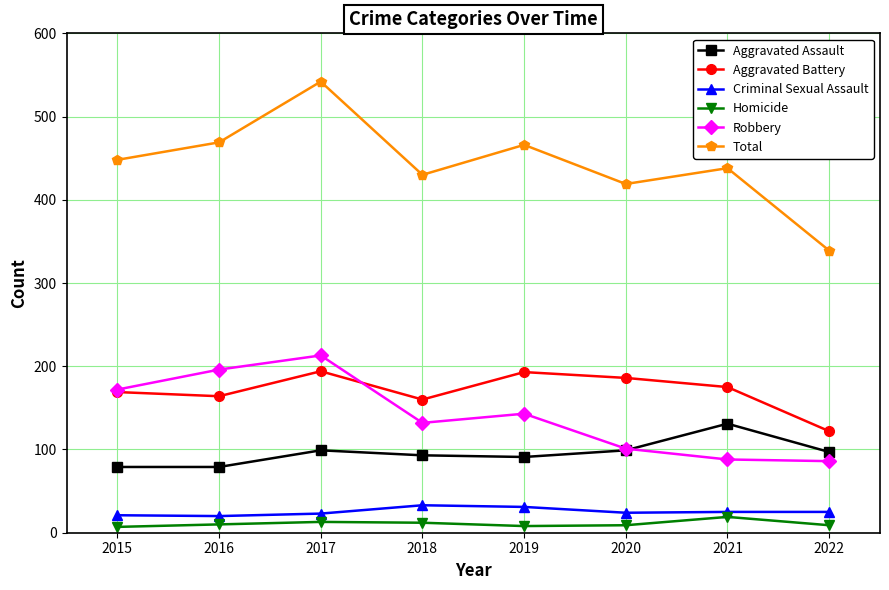

The Robbery series shows 152 at 2020. True or false?

False